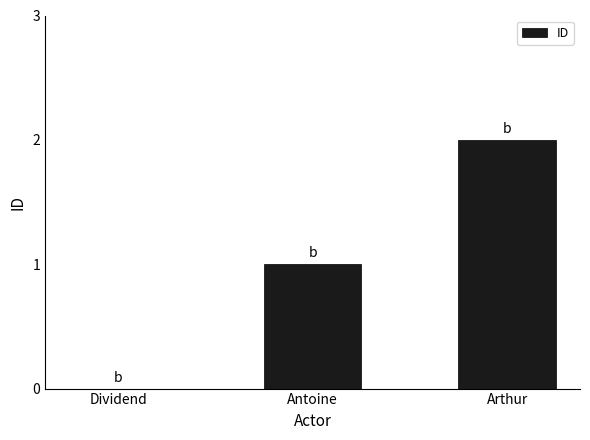

The chart shows a value of 2 at Arthur. True or false?

True